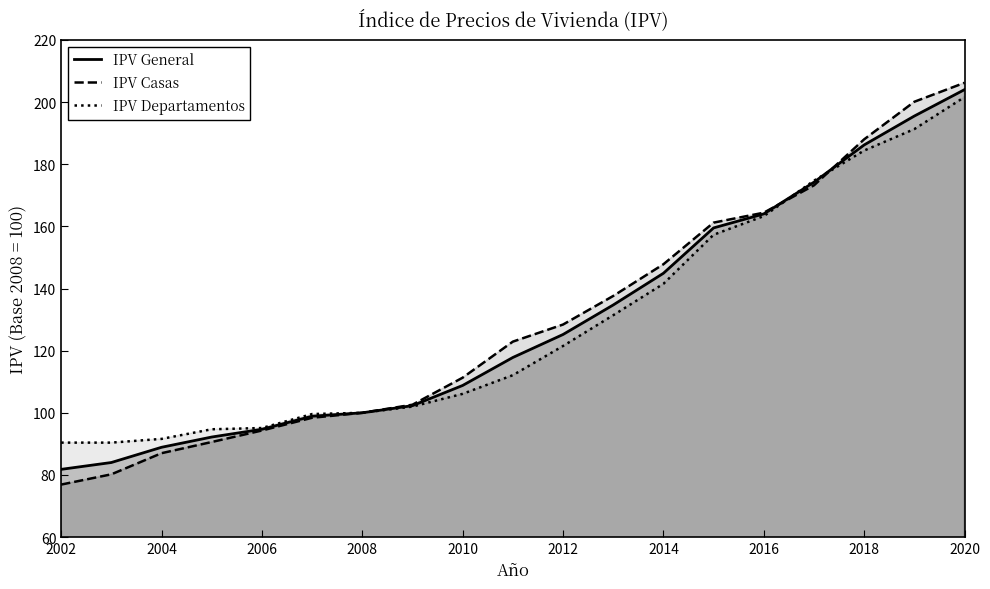

Which series has the largest range (max minus min)?

IPV Casas